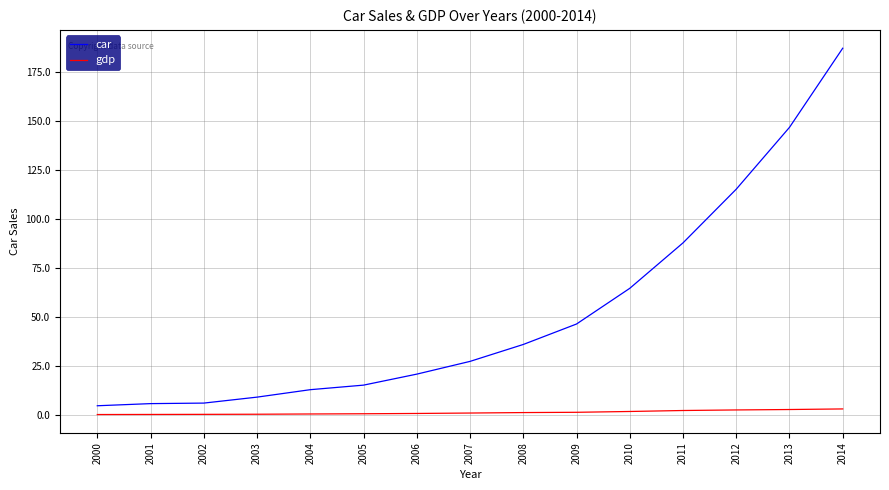

List the series in order of their overall mean, lowest first.

gdp, car